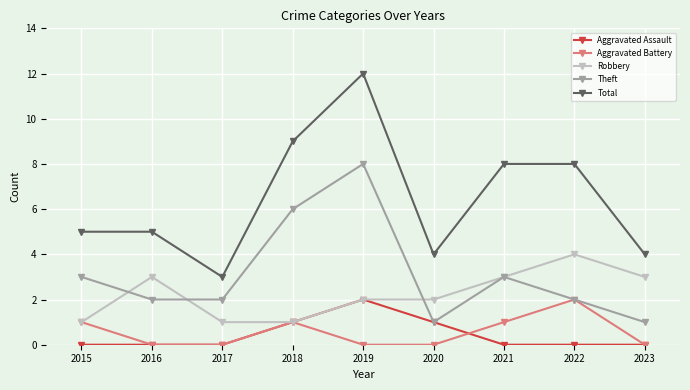

Which series changed the most between 2021 and 2023?

Total